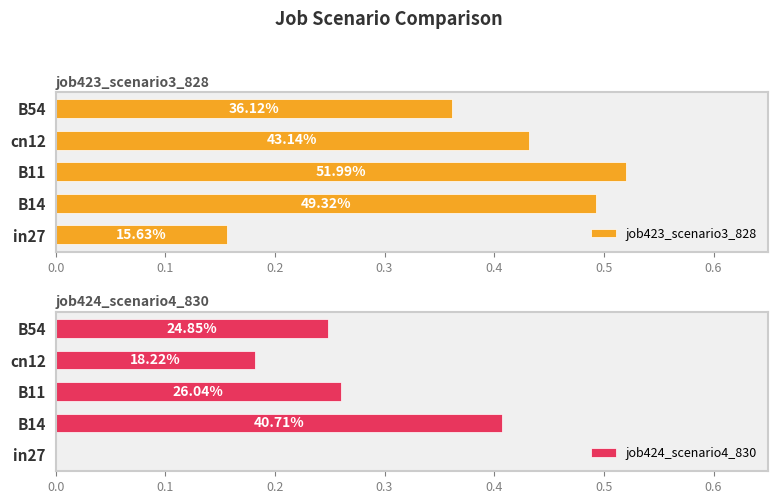

At how many categories does at least one series exceed 0?

5